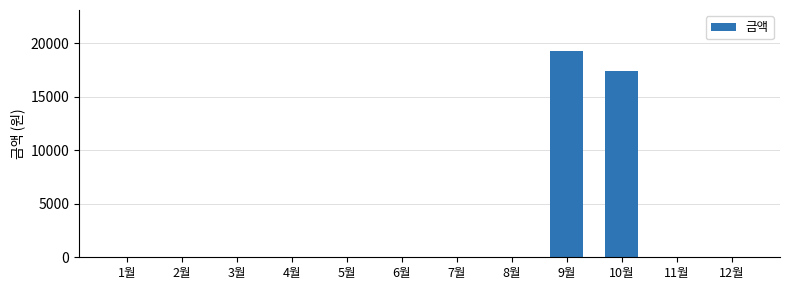

Reading right to left, what are all the values shown in this chart?

12월=0	11월=0	10월=17460	9월=19270	8월=0	7월=0	6월=0	5월=0	4월=0	3월=0	2월=0	1월=0